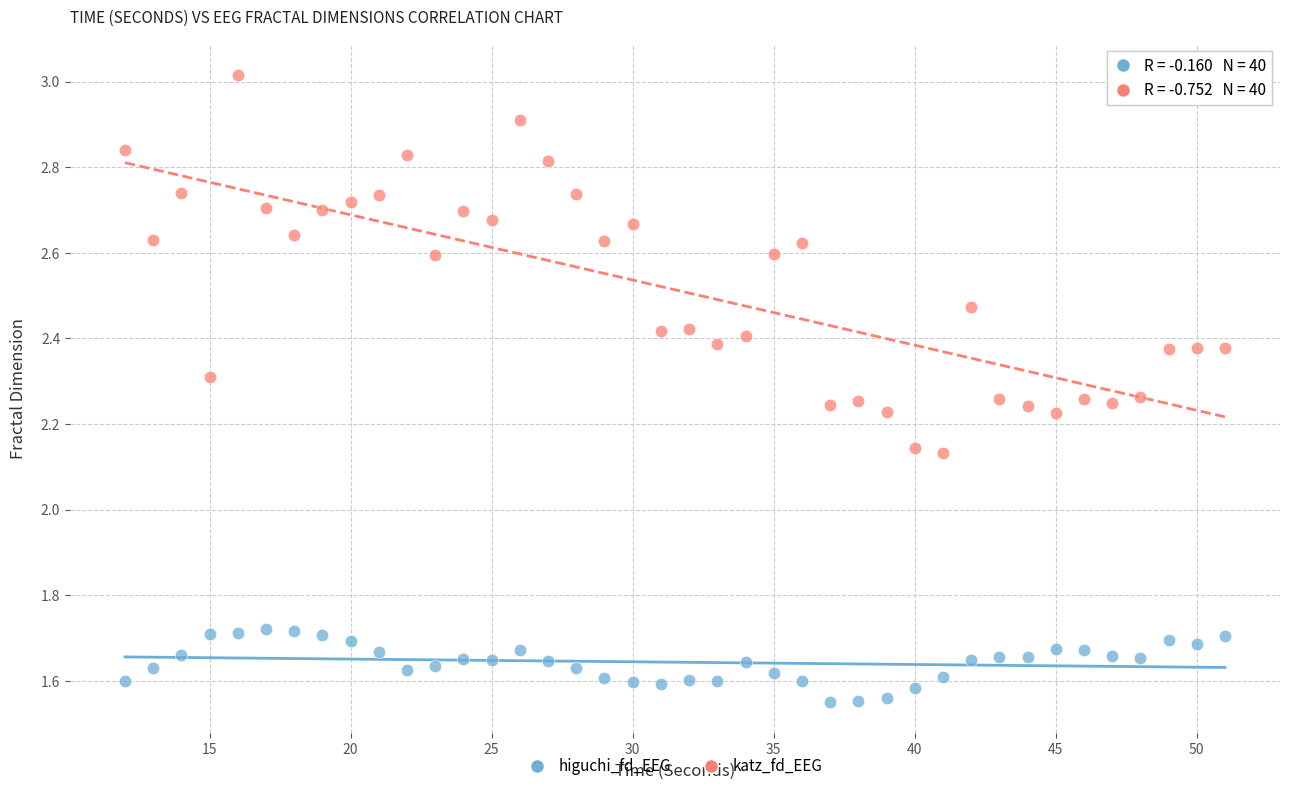

Across all data points, what is the range of X values (max minus min)?

39.0